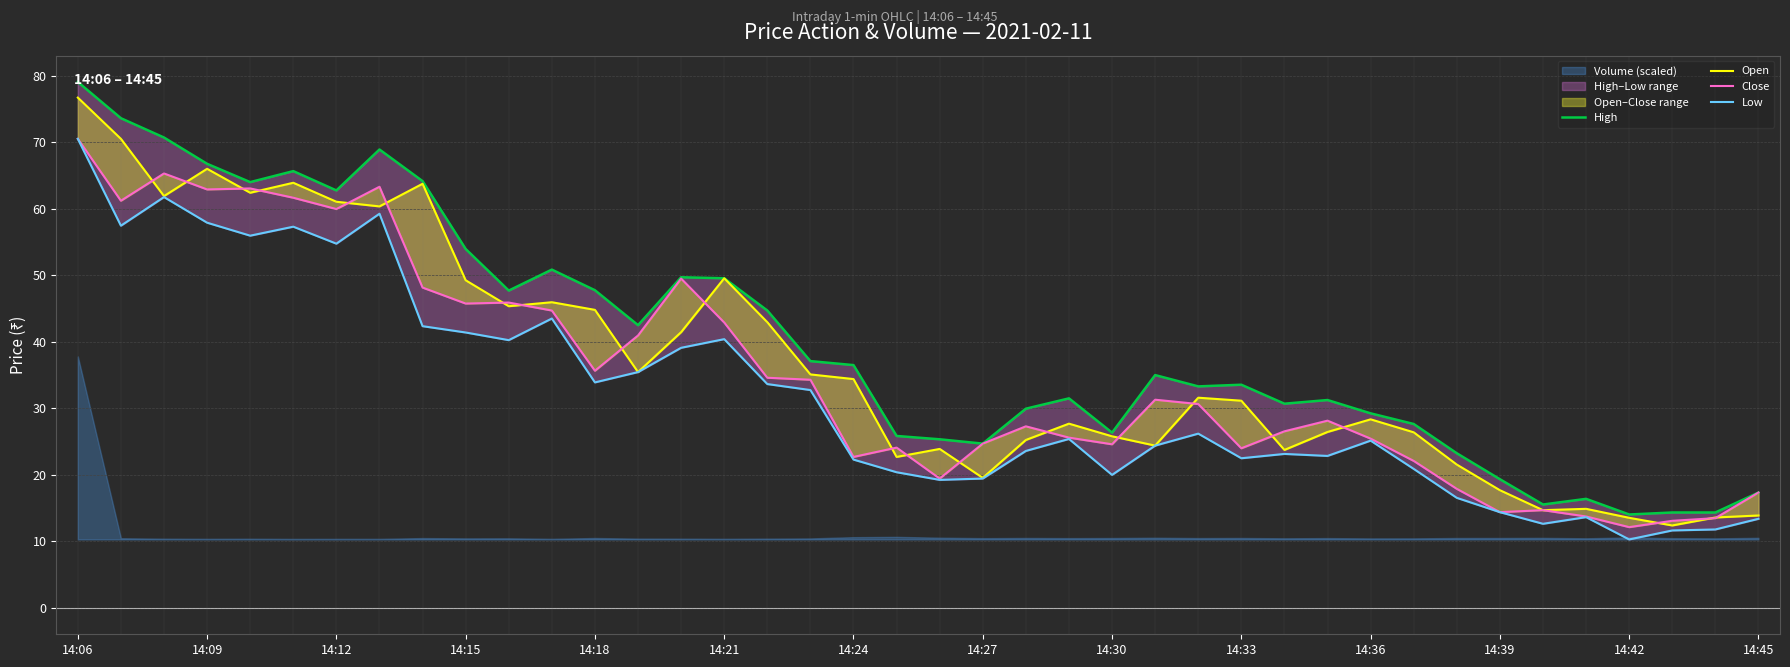

Reading left to right, transcribe all the data shown in this chart.

High: 79.0	73.6	70.7	66.8	64.0	65.7	62.8	68.9	64.2	54.0	47.7	50.9	47.8	42.5	49.7	49.5	44.7	37.1	36.5	25.9	25.4	24.7	29.9	31.5	26.4	35.0	33.3	33.5	30.7	31.2	29.2	27.6	23.2	19.4	15.6	16.4	14.1	14.3	14.3	17.4
Open: 76.7	70.5	61.9	66.0	62.4	63.9	61.0	60.4	63.8	49.2	45.4	46.0	44.8	35.5	41.5	49.5	43.0	35.1	34.4	22.7	23.9	19.6	25.2	27.7	25.8	24.4	31.6	31.1	23.8	26.4	28.4	26.4	21.6	17.7	14.7	14.9	13.6	12.4	13.6	13.9
Close: 70.5	61.2	65.3	62.9	63.0	61.6	60.0	63.3	48.1	45.8	45.9	44.7	35.6	41.0	49.5	42.9	34.6	34.3	22.7	24.1	19.4	24.7	27.3	25.6	24.6	31.3	30.6	24.0	26.6	28.1	25.4	22.1	17.9	14.4	14.7	13.8	12.2	13.1	13.5	17.4
Low: 70.5	57.5	61.8	57.9	56.0	57.3	54.8	59.2	42.4	41.4	40.2	43.5	33.9	35.5	39.1	40.4	33.6	32.8	22.3	20.4	19.2	19.4	23.6	25.4	20.0	24.4	26.2	22.5	23.1	22.9	25.1	20.9	16.6	14.4	12.7	13.7	10.3	11.7	11.8	13.4